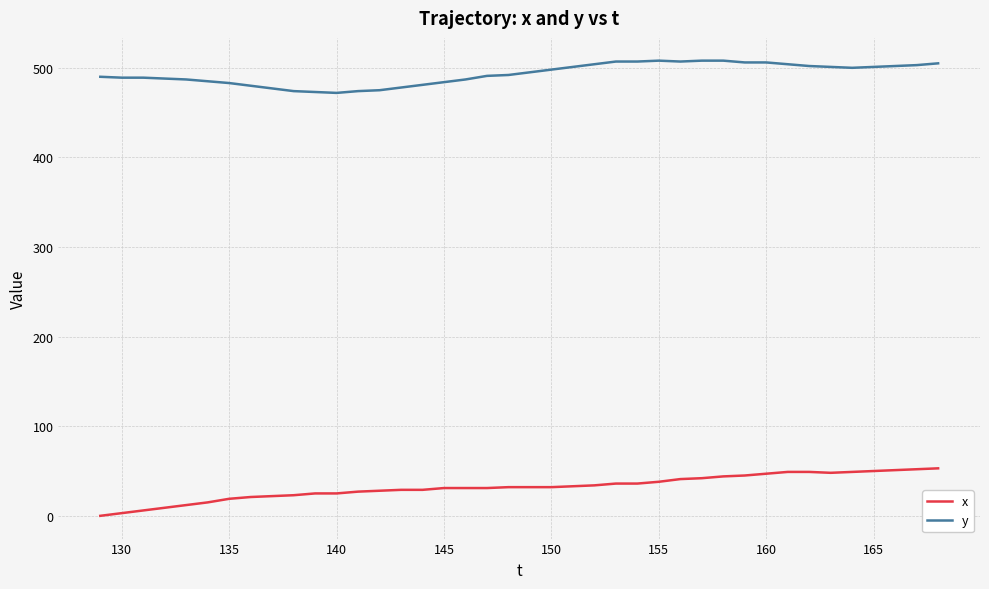

List the series in order of their overall mean, lowest first.

x, y